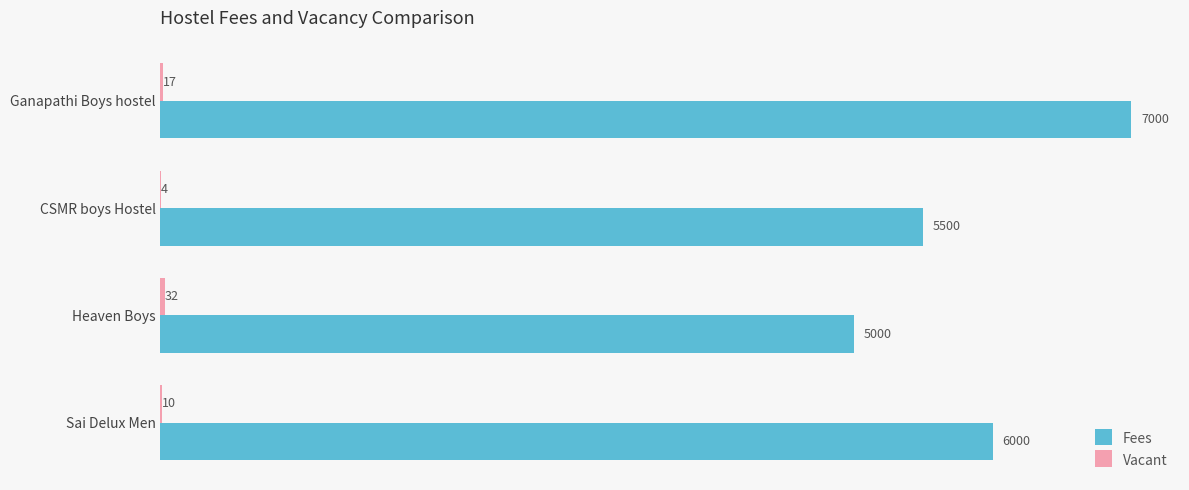

What is the sum of all Fees values?

23500